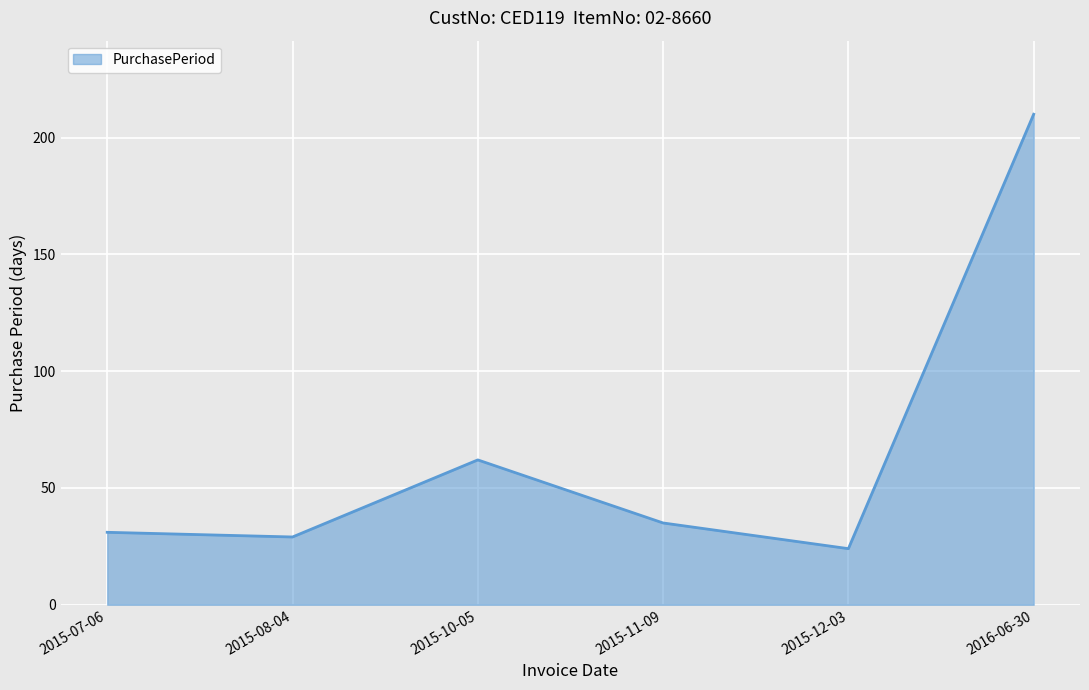

Which category has the highest value across all series?

2016-06-30